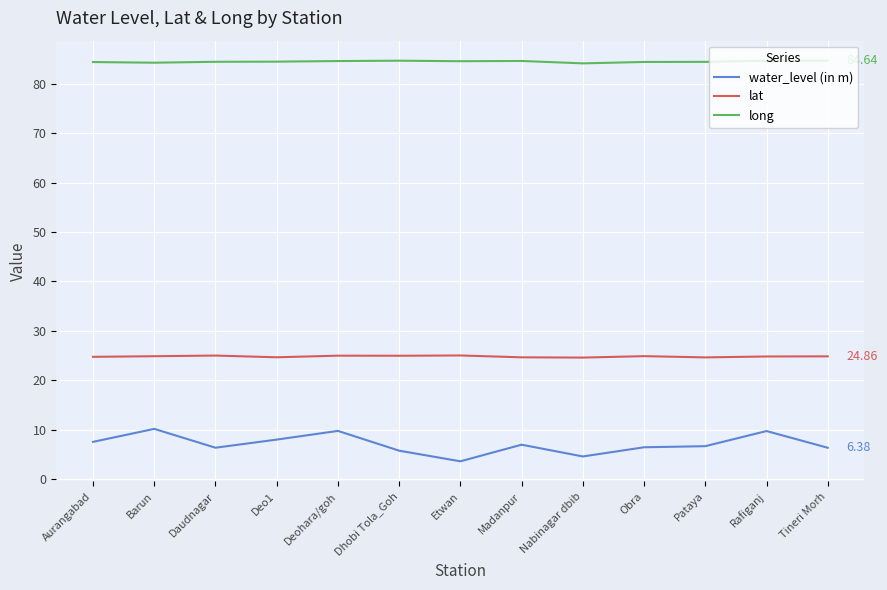

List the series in order of their overall mean, lowest first.

water_level (in m), lat, long